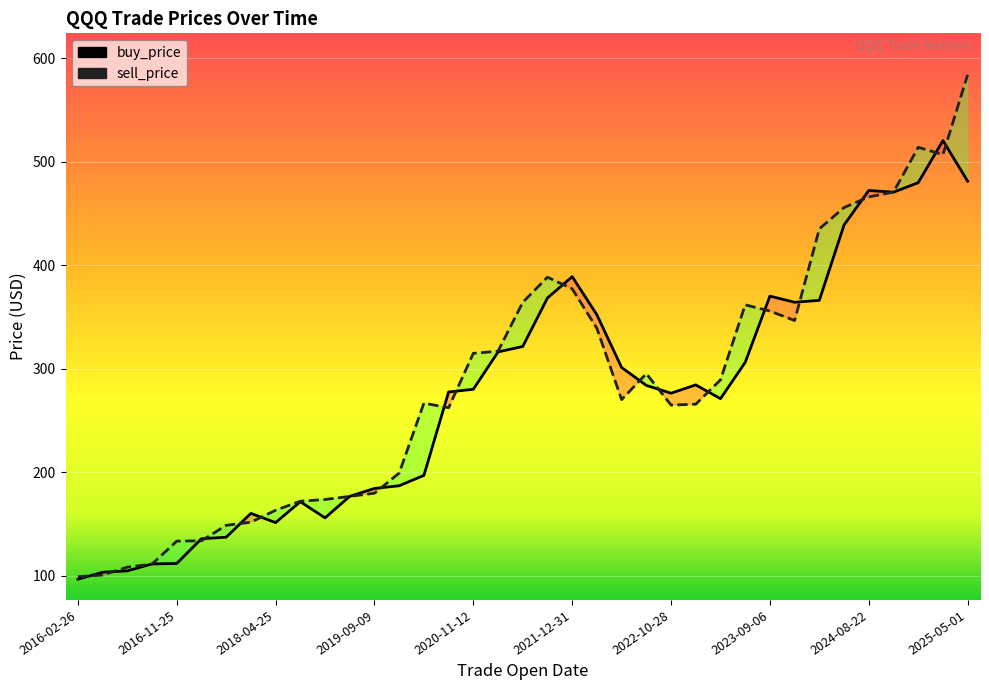

What is the value of the sell_price point at the 32nd from the left?

455.7